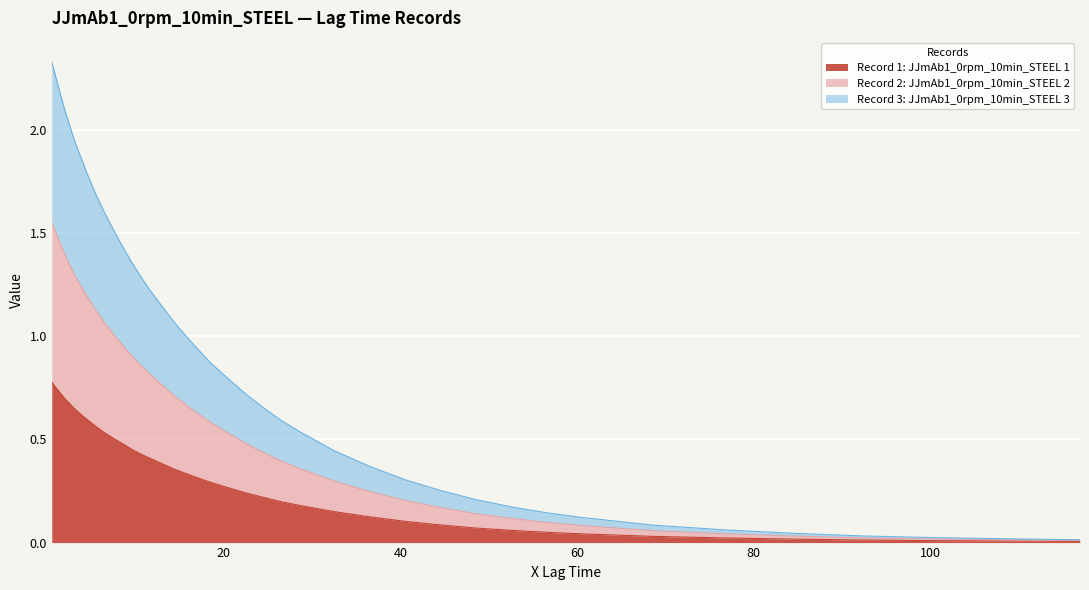

The value of Record 3: JJmAb1_0rpm_10min_STEEL 3 at 56.5 is 0.2. True or false?

False